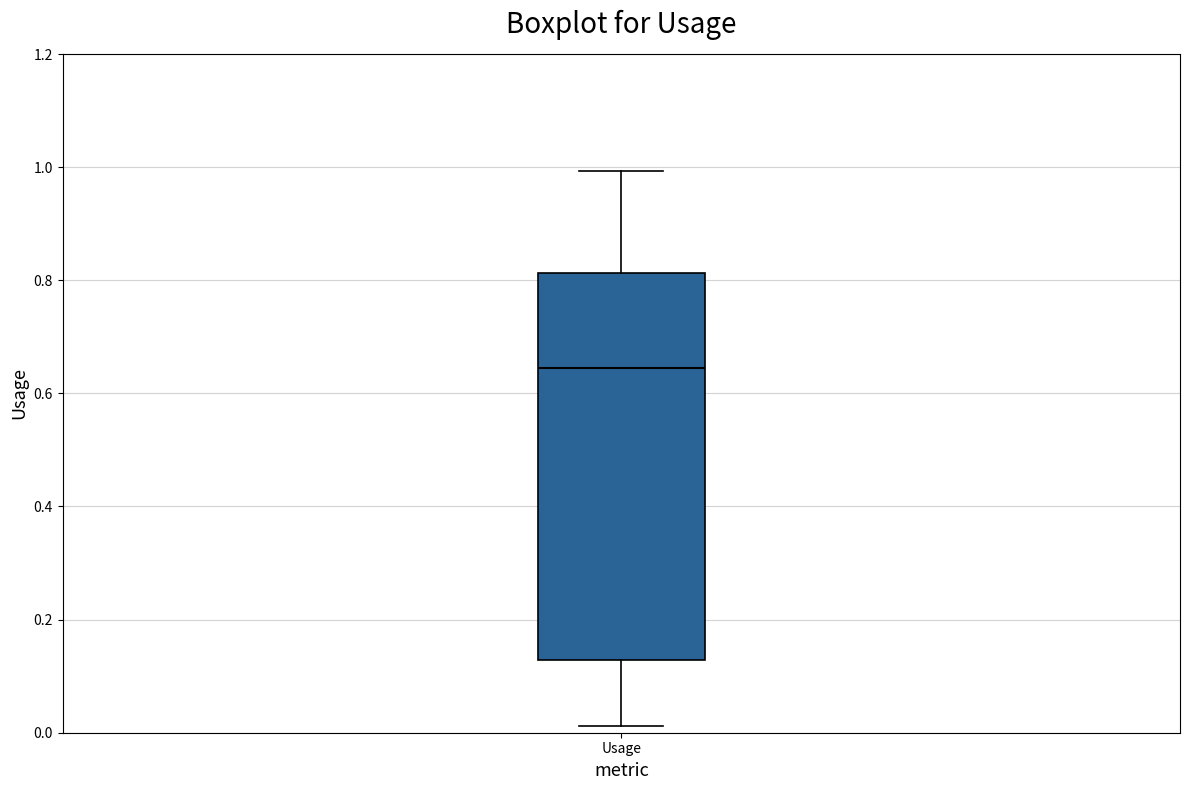

Read this box plot against the y-axis: the position of the median line, the range covered by the box, and the ends of both whiskers. The values are not printed on the chart, so give them approximately, as read against the axis.

median 0.64, box 0.12 to 0.82, whiskers 0.02 to 1.00